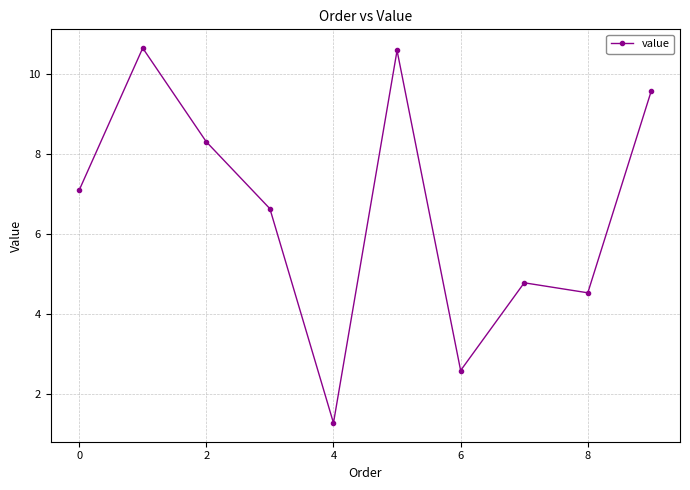

What is the average value?

6.6